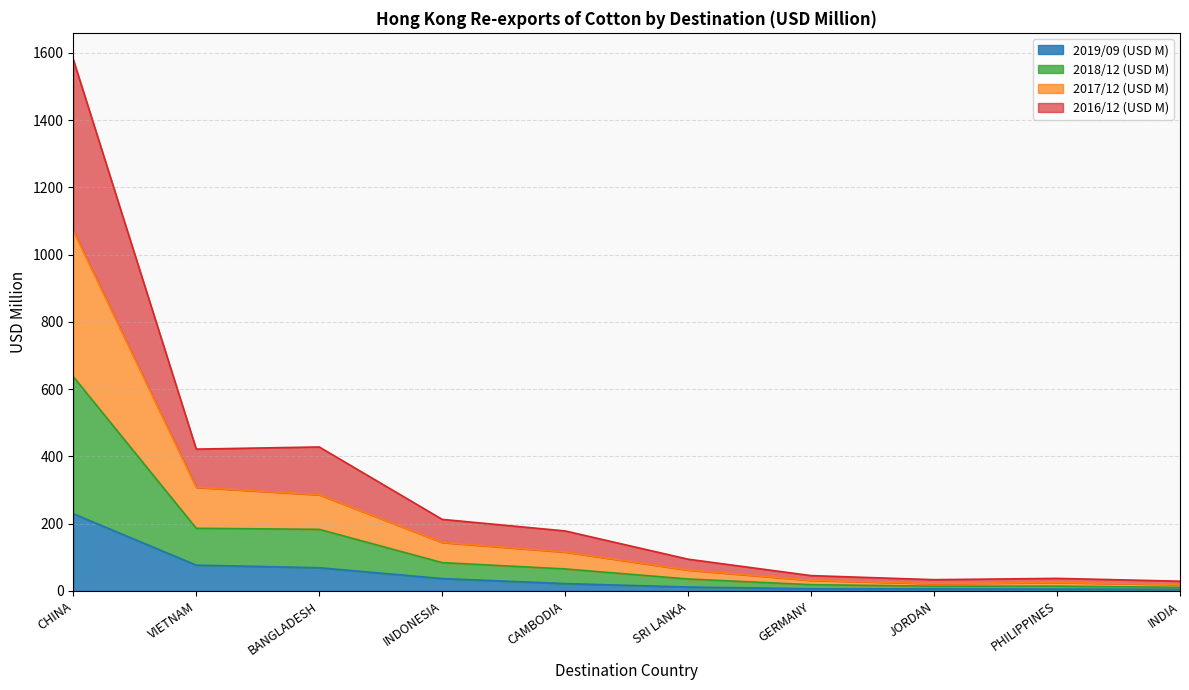

Where does the 2017/12 (USD M) series first go above 115?

CHINA